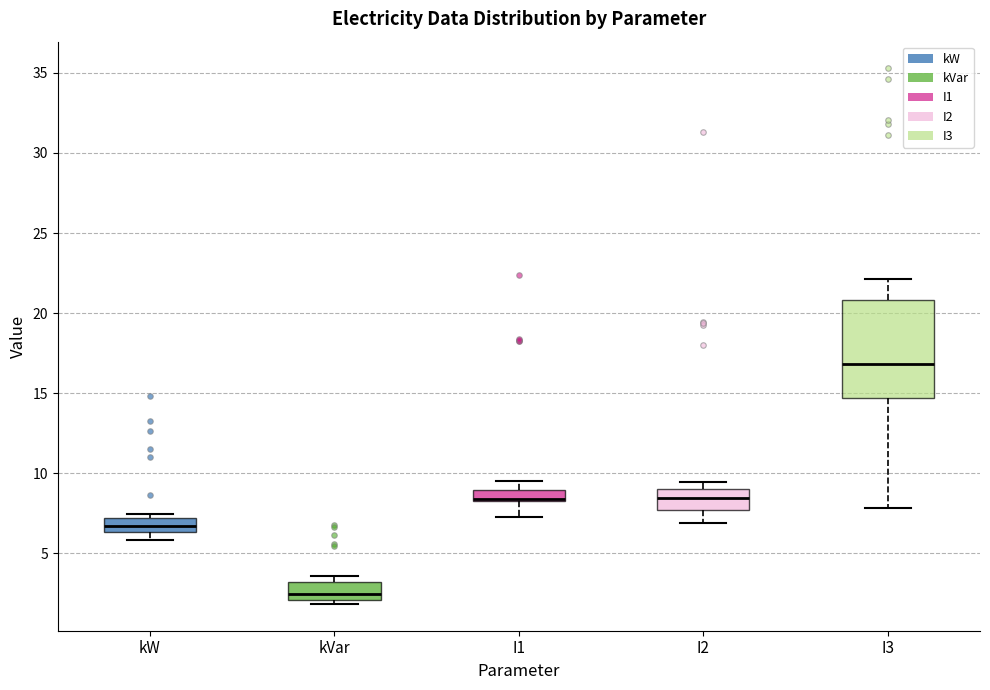

Where does the upper whisker of the box for I3 end on the y-axis? The values are not printed on the chart, so give them approximately, as read against the axis.

22.0